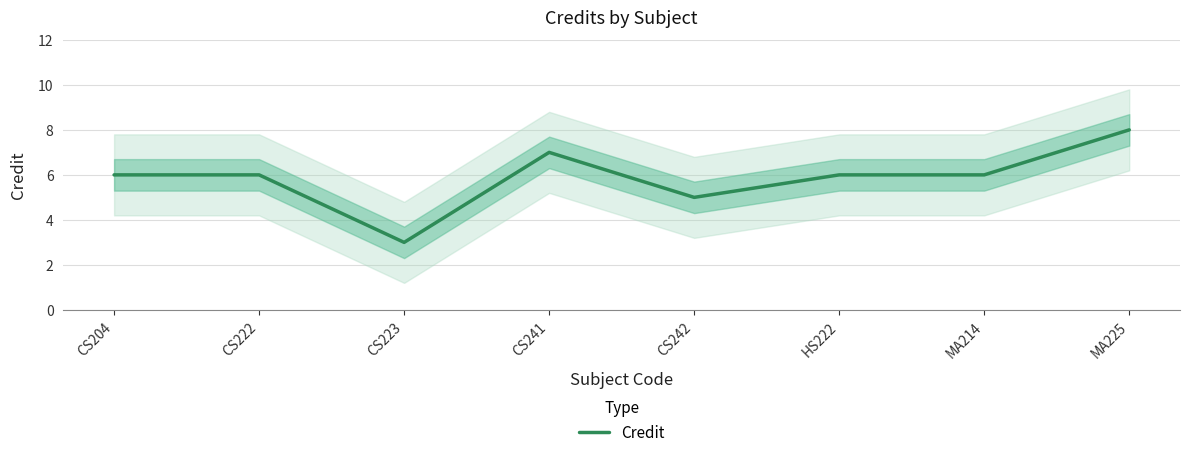

Where does the data first go above 6?

CS241